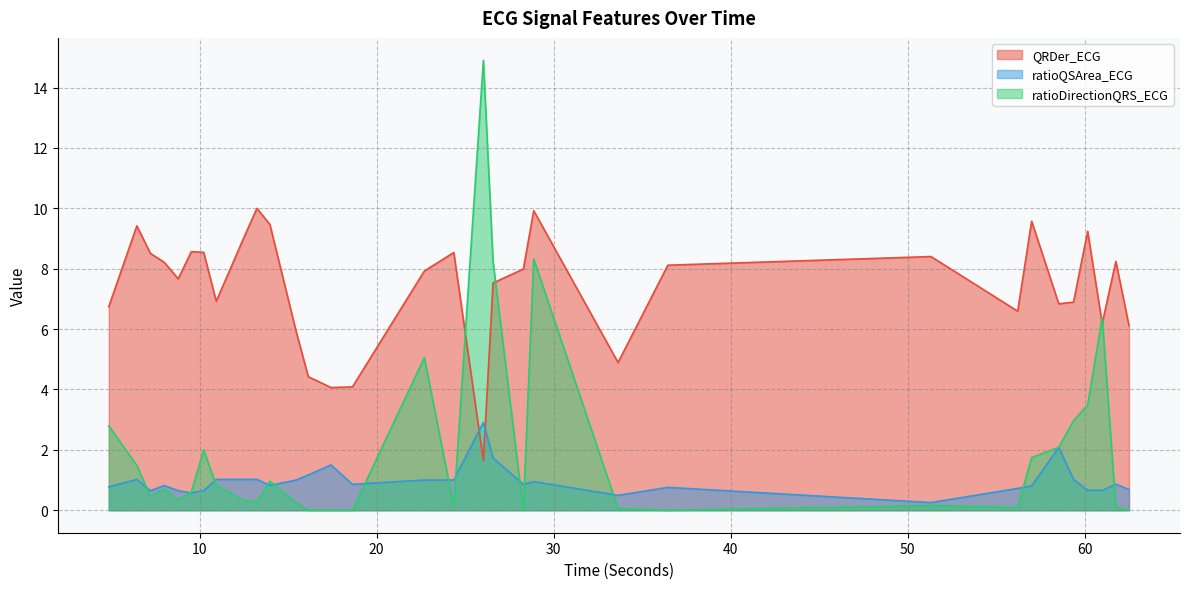

How many times do QRDer_ECG and ratioQSArea_ECG cross each other?

2